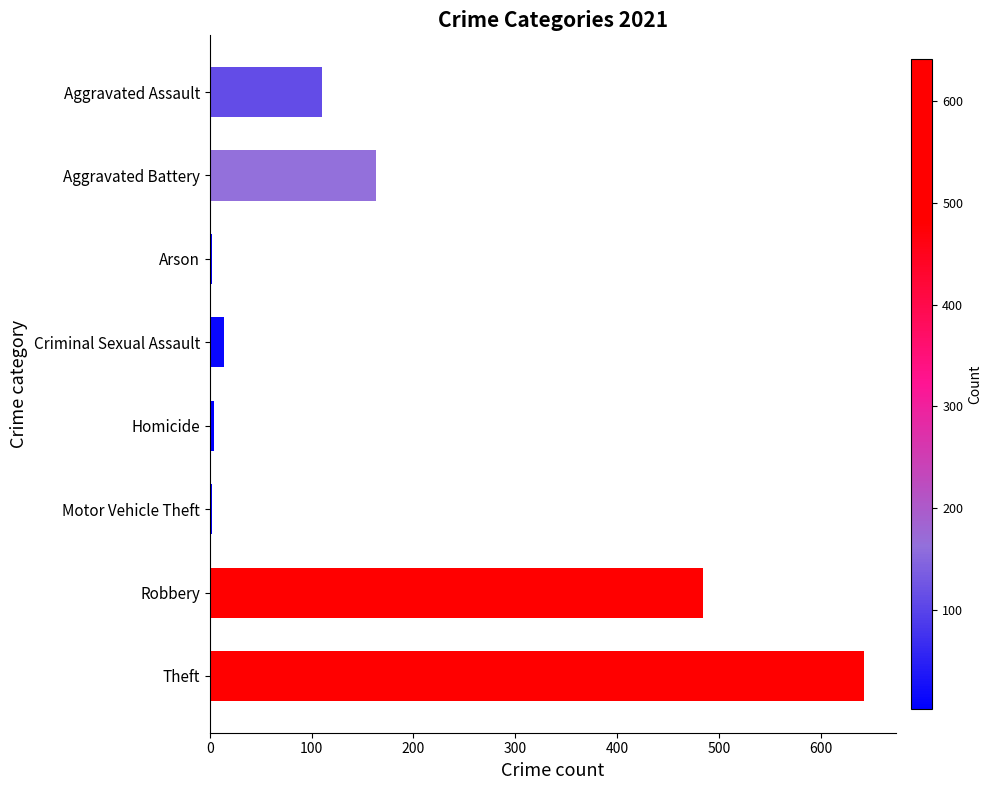

What is the greatest value displayed?

642